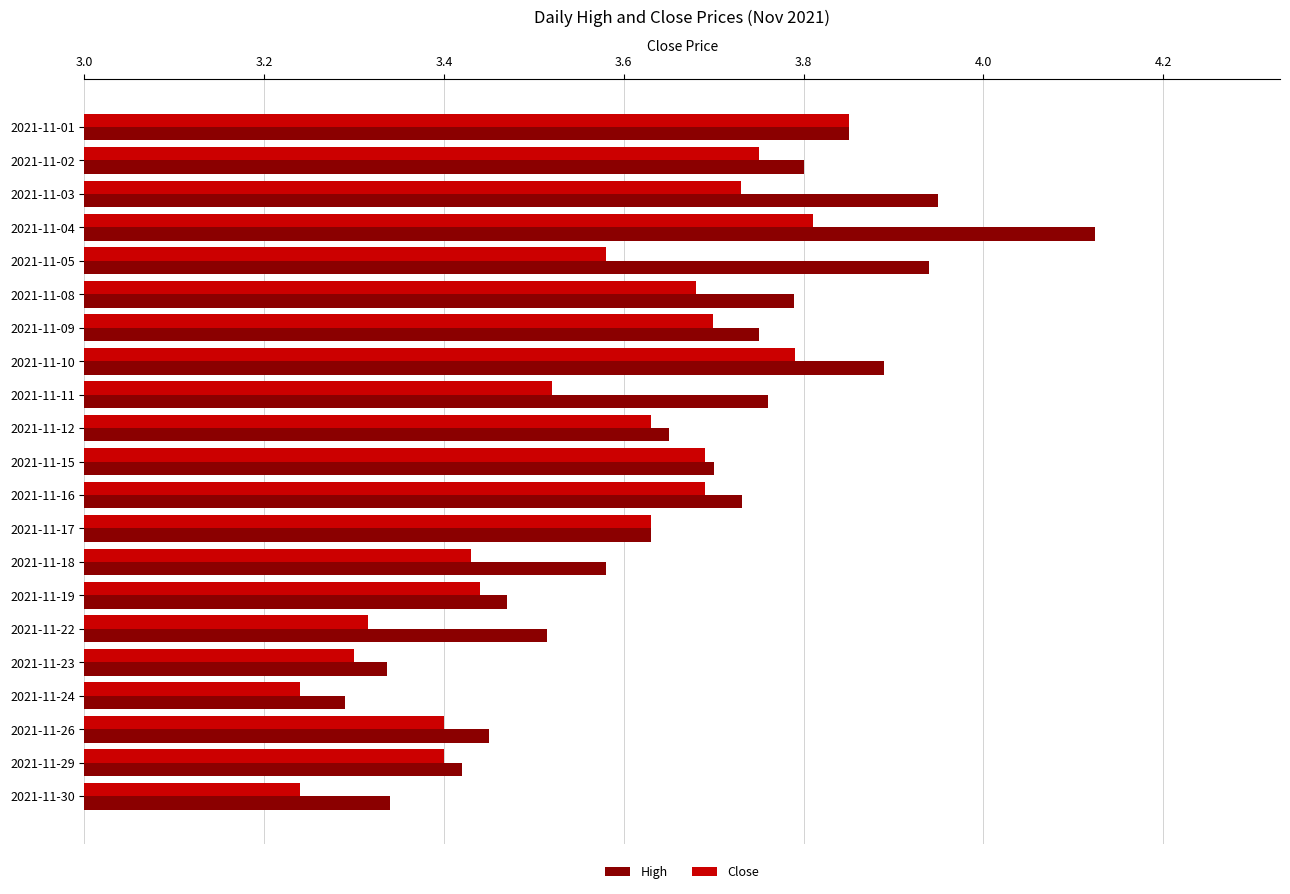

Rank the series by their maximum value, from lowest to highest.

Close, High